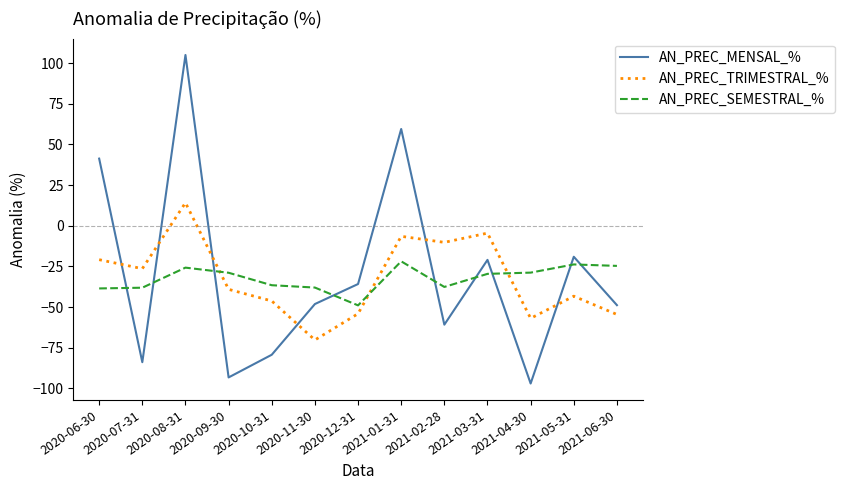

Which series has the widest spread of values?

AN_PREC_MENSAL_%